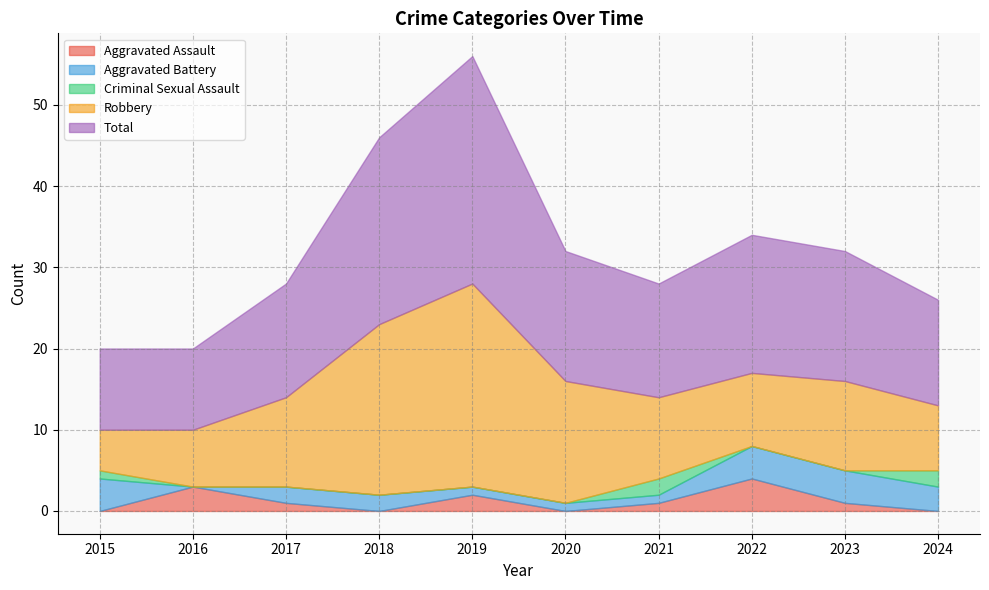

Read the Aggravated Battery value at 2022.

4